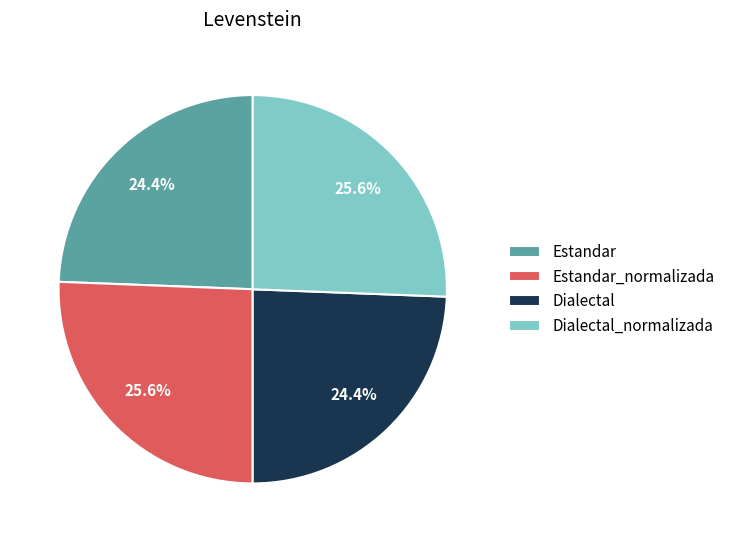

Is there any slice that represents more than half of the pie?

No